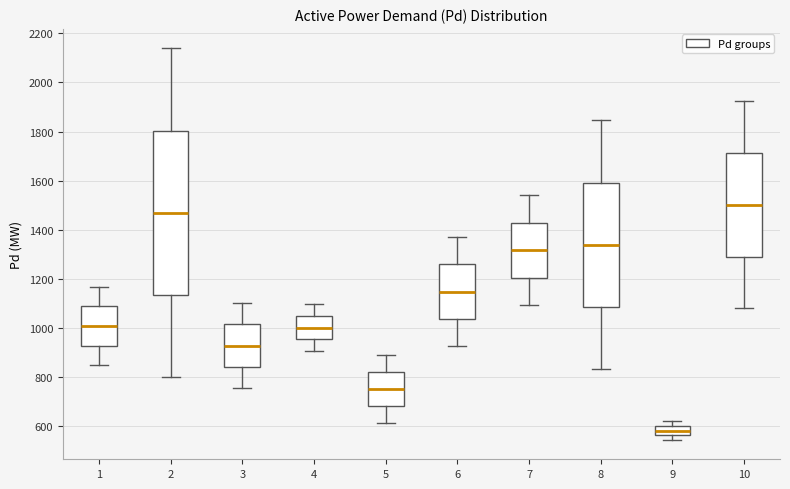

Which box has the lowest median line?

9